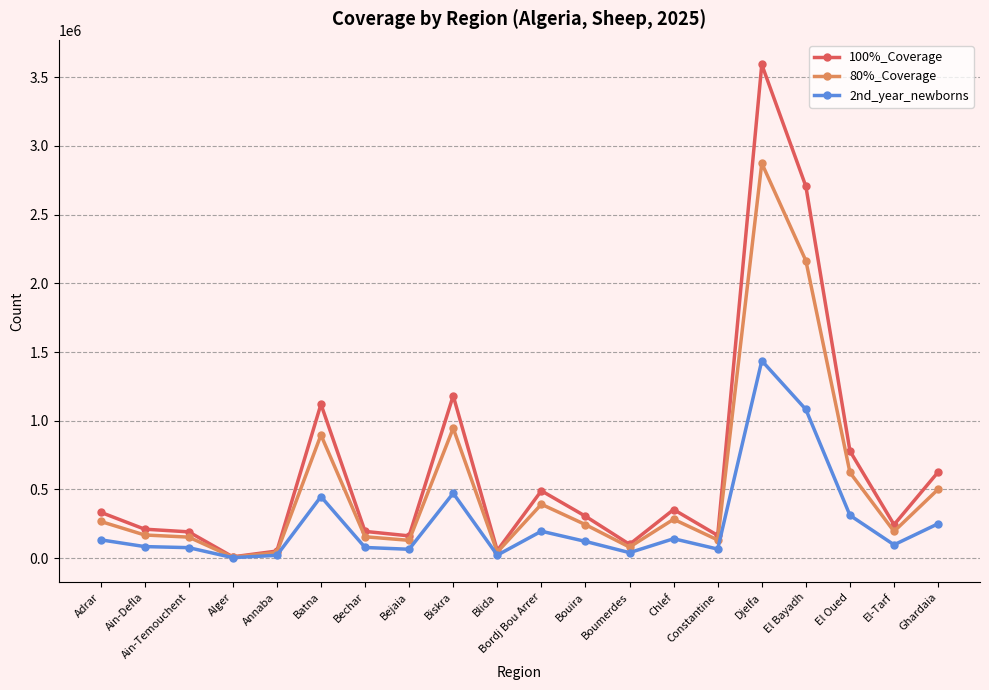

At how many categories does at least one series exceed 584502?

6